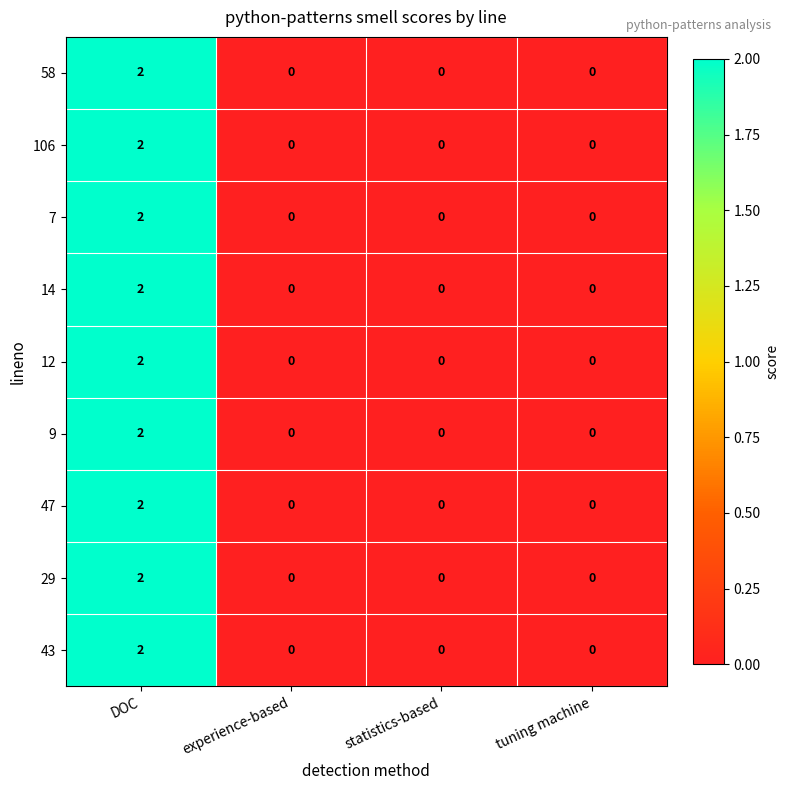

The value of 29 at DOC is 3. True or false?

False